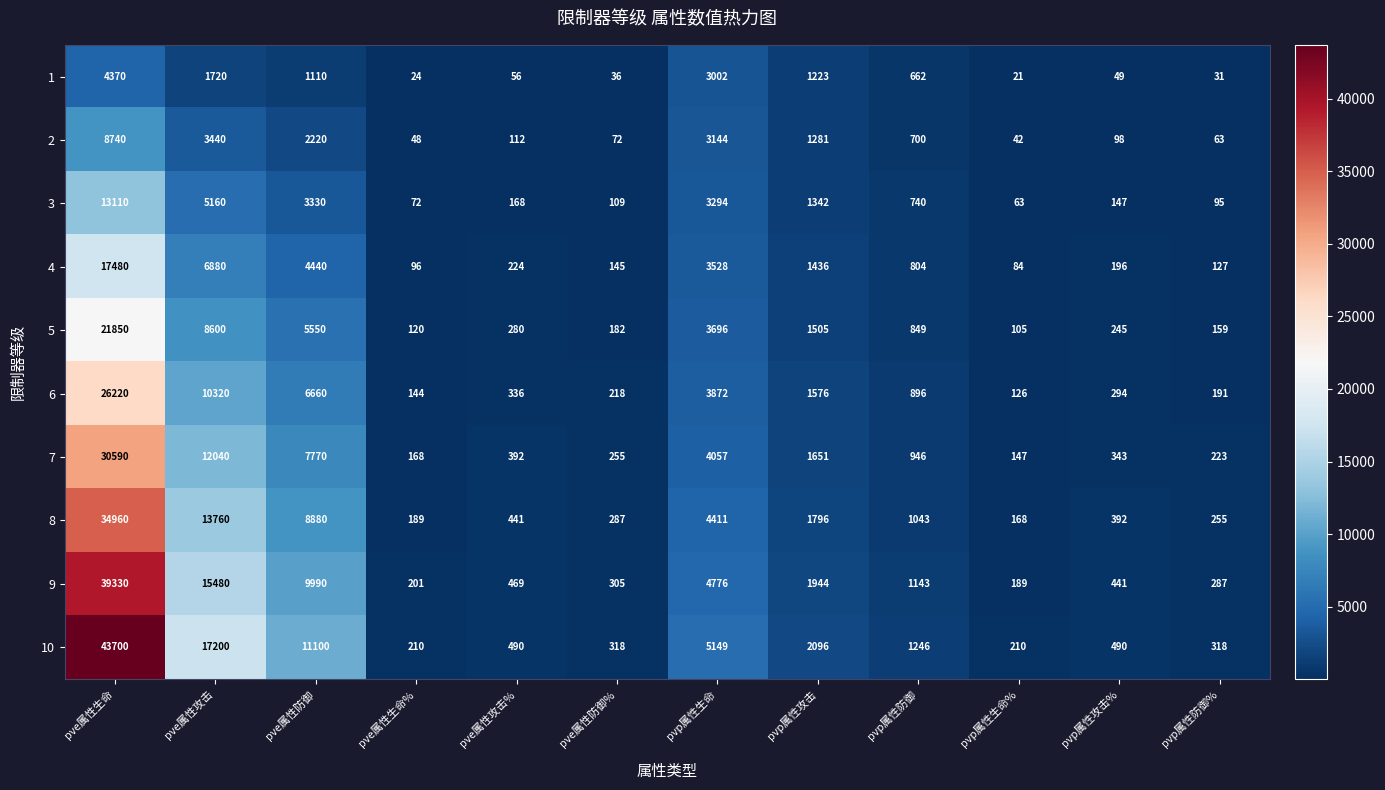

Which series has the largest range (max minus min)?

10